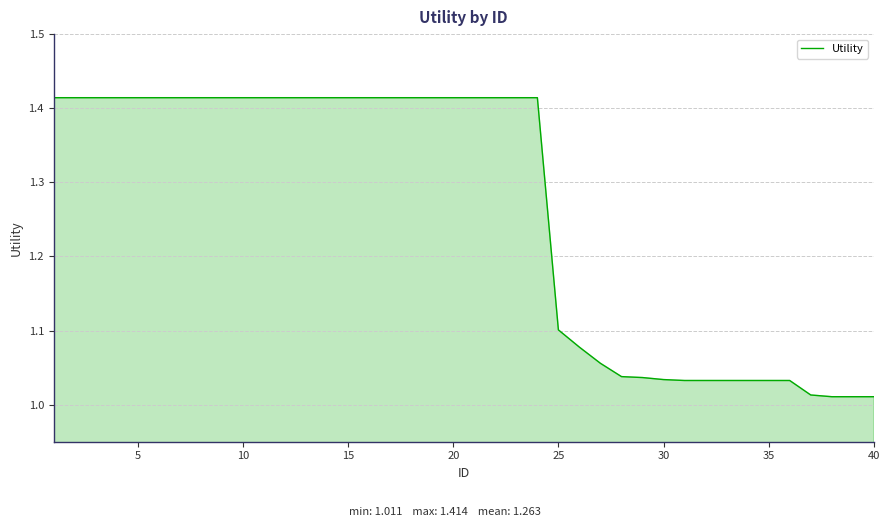

What is the difference between the maximum and minimum values?

0.4